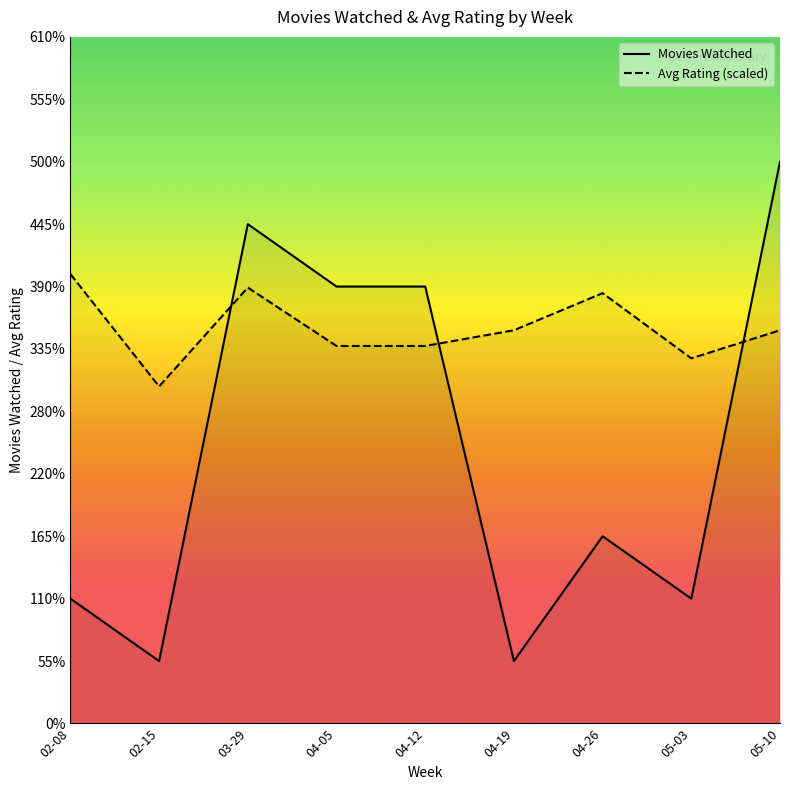

Where does the Movies Watched series first go above 3?

03-29